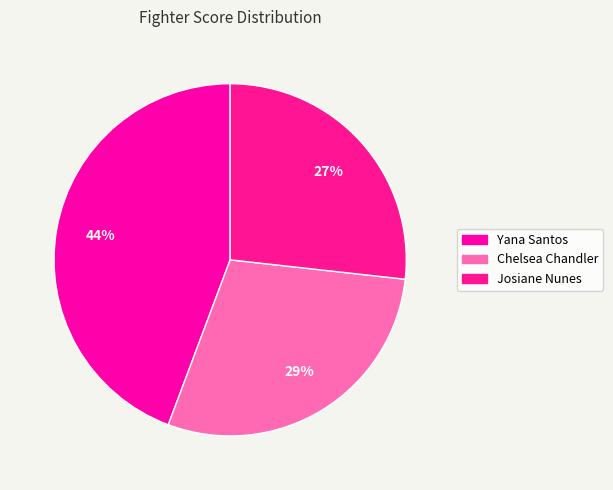

Combined, do Chelsea Chandler and Yana Santos account for over 50%?

Yes